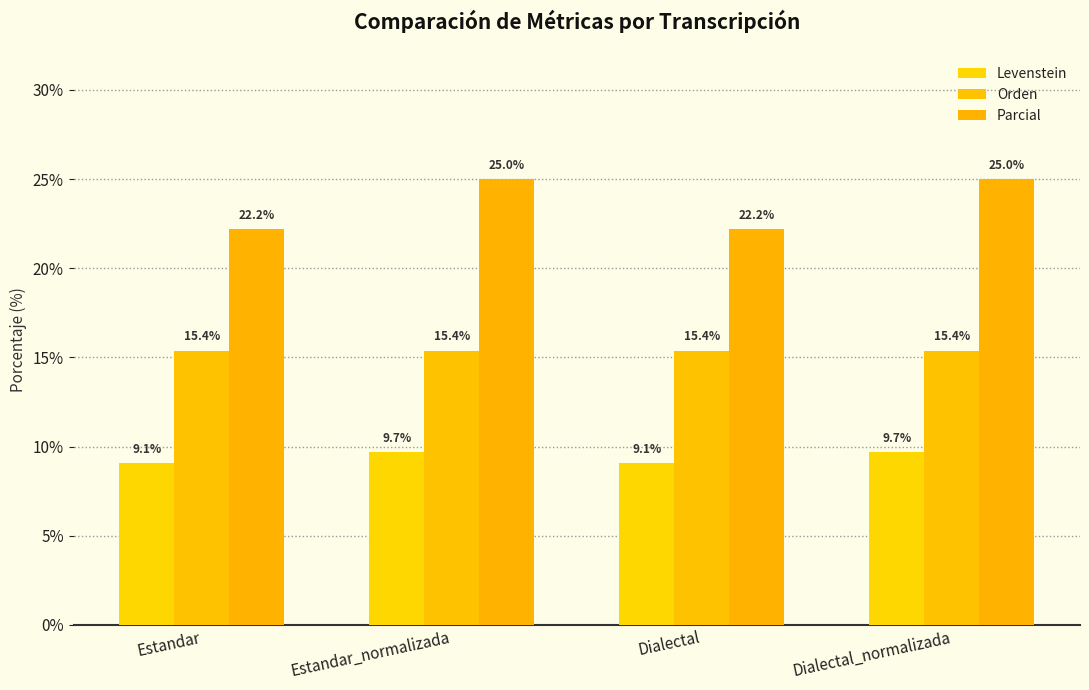

Which category has the highest value in the Orden series?

Estandar